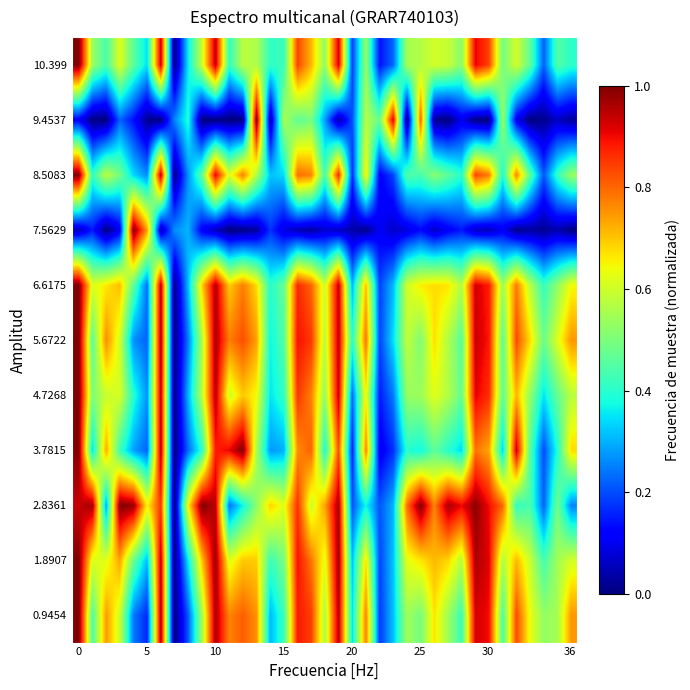

Reading left to right, what are all the values shown in this chart?

0.9454: 1.0	0.4	0.7	0.6	0.2	0.2	1.0	0.0	0.2	0.5	1.0	0.8	0.8	0.8	0.3	0.4	0.9	0.8	0.6	1.0	0.3	0.8	0.2	0.3	0.5	0.5	0.7	0.5	0.4	0.9	0.9	0.4	0.8	0.6	0.5	0.6	0.7
1.8907: 1.0	0.6	0.6	0.7	0.5	0.3	0.9	0.0	0.4	0.7	1.0	0.6	0.7	0.7	0.4	0.5	0.9	0.8	0.6	1.0	0.3	0.7	0.2	0.3	0.6	0.7	0.7	0.7	0.6	1.0	0.9	0.6	0.7	0.6	0.4	0.5	0.6
2.8361: 0.9	1.0	0.3	1.0	1.0	0.7	0.9	0.0	0.7	1.0	0.9	0.2	0.4	0.5	0.7	0.6	0.9	0.6	0.7	1.0	0.2	0.4	0.2	0.3	0.8	1.0	0.8	1.0	0.9	1.0	0.9	0.8	0.4	0.4	0.2	0.5	0.3
3.7815: 1.0	0.4	0.7	0.4	0.3	0.2	1.0	0.0	0.2	0.4	0.9	0.9	1.0	0.6	0.3	0.3	0.8	0.8	0.4	0.8	0.2	0.8	0.1	0.2	0.4	0.4	0.5	0.4	0.3	0.8	0.7	0.3	0.9	0.5	0.2	0.4	0.7
4.7268: 1.0	0.5	0.6	0.6	0.4	0.3	0.9	0.0	0.3	0.6	1.0	0.6	0.7	0.6	0.4	0.4	0.9	0.8	0.5	0.9	0.2	0.7	0.1	0.2	0.5	0.5	0.6	0.6	0.5	0.9	0.9	0.5	0.7	0.5	0.3	0.5	0.6
5.6722: 1.0	0.5	0.8	0.6	0.3	0.2	1.0	0.0	0.2	0.6	1.0	0.8	0.8	0.7	0.4	0.5	0.9	0.9	0.6	0.9	0.4	0.8	0.2	0.3	0.6	0.5	0.7	0.6	0.5	0.9	0.9	0.5	0.8	0.7	0.5	0.6	0.7
6.6175: 1.0	0.6	0.7	0.7	0.5	0.2	1.0	0.0	0.3	0.7	1.0	0.7	0.8	0.7	0.4	0.5	0.9	0.8	0.6	0.9	0.3	0.7	0.2	0.3	0.6	0.7	0.7	0.7	0.6	0.9	0.9	0.5	0.8	0.6	0.4	0.5	0.6
7.5629: 0.1	0.2	0.0	0.1	1.0	0.7	0.0	0.3	0.3	0.1	0.1	0.0	0.0	0.0	0.2	0.1	0.1	0.0	0.1	0.1	0.0	0.0	0.1	0.1	0.1	0.1	0.1	0.1	0.1	0.1	0.1	0.1	0.0	0.0	0.0	0.0	0.0
8.5083: 1.0	0.4	0.6	0.5	0.3	0.3	1.0	0.0	0.3	0.5	0.9	0.6	0.8	0.6	0.3	0.3	0.8	0.8	0.4	0.9	0.2	0.7	0.1	0.2	0.5	0.4	0.5	0.5	0.4	0.8	0.8	0.4	0.8	0.5	0.2	0.4	0.5
9.4537: 0.1	0.0	0.0	0.2	0.1	0.0	0.0	0.3	0.4	0.0	0.0	0.0	0.0	1.0	0.0	0.6	0.5	0.5	0.3	0.0	0.2	0.6	0.5	0.9	0.0	0.8	0.0	0.0	0.1	0.0	0.0	0.5	0.1	0.0	0.0	0.1	0.0
10.399: 1.0	0.5	0.4	0.6	0.5	0.3	0.9	0.0	0.4	0.6	0.9	0.4	0.6	0.6	0.4	0.4	0.8	0.7	0.5	0.9	0.2	0.5	0.1	0.2	0.6	0.6	0.6	0.6	0.5	0.9	0.8	0.5	0.6	0.5	0.2	0.5	0.4